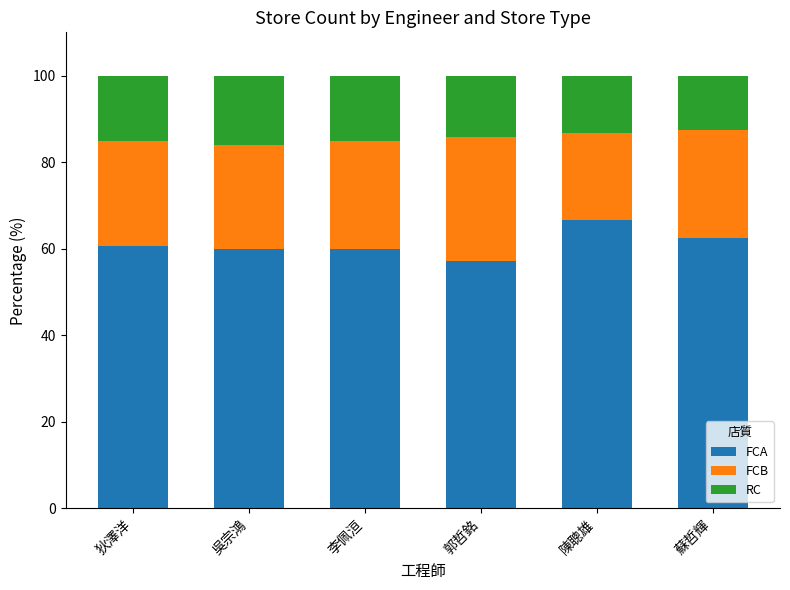

At which label does FCA reach its minimum?

郭哲銘